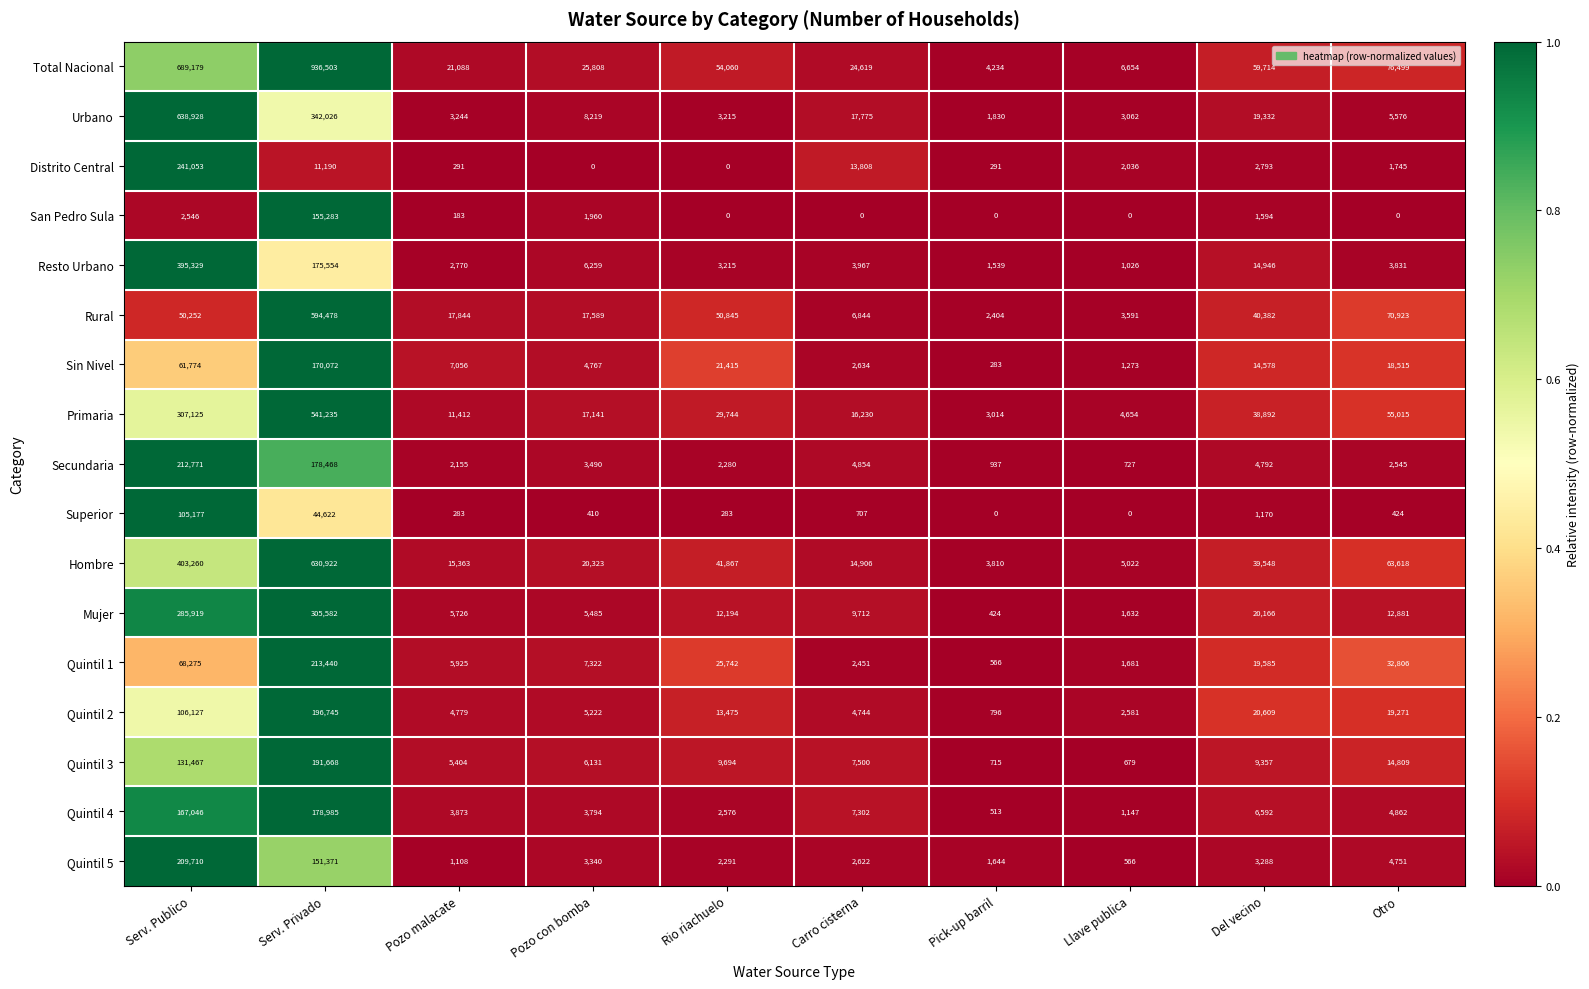

At how many categories does at least one series exceed 0?

10